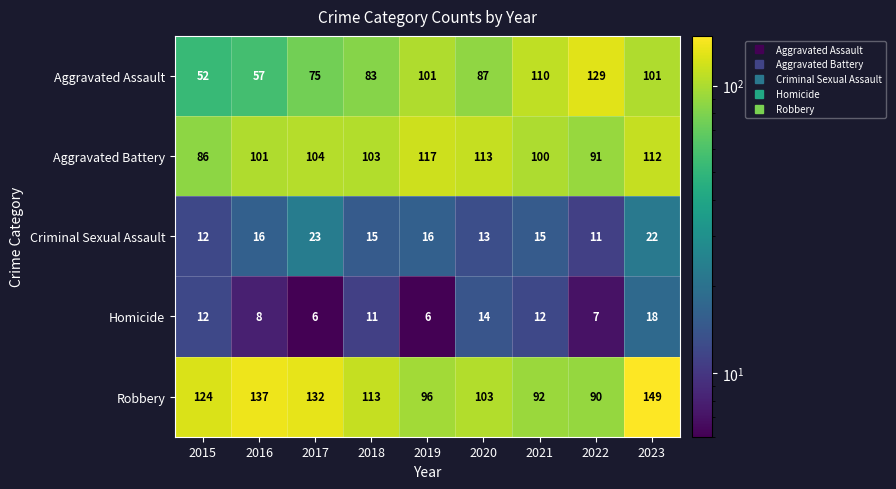

Is it true that Aggravated Assault equals 110 at 2021?

True